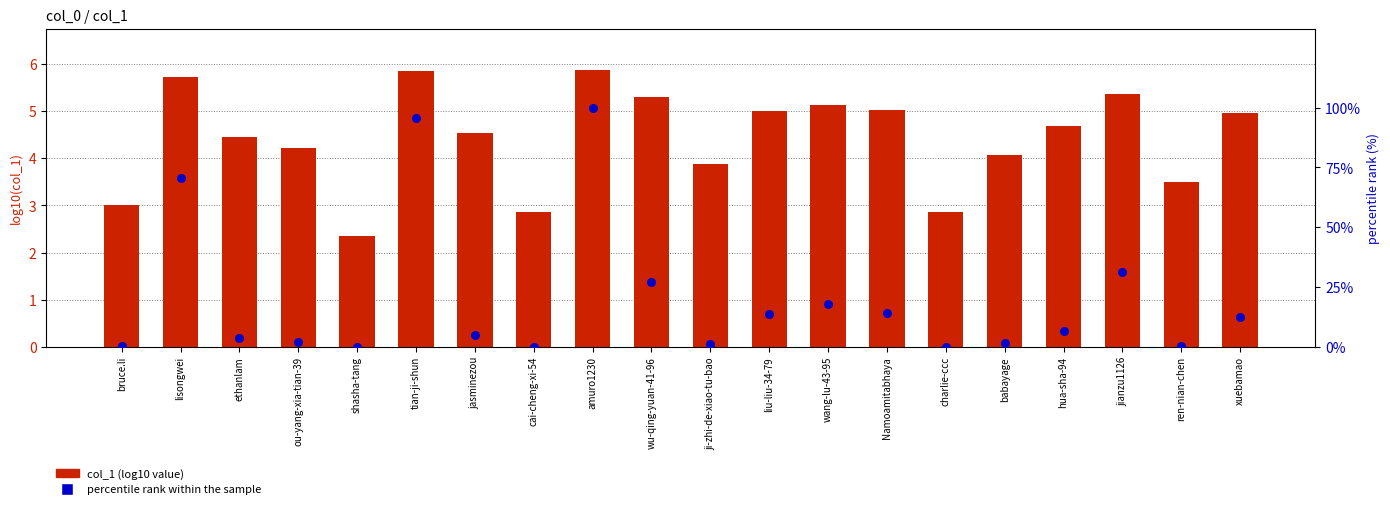

Which series has the largest Y range (max minus min)?

percentile rank within the sample